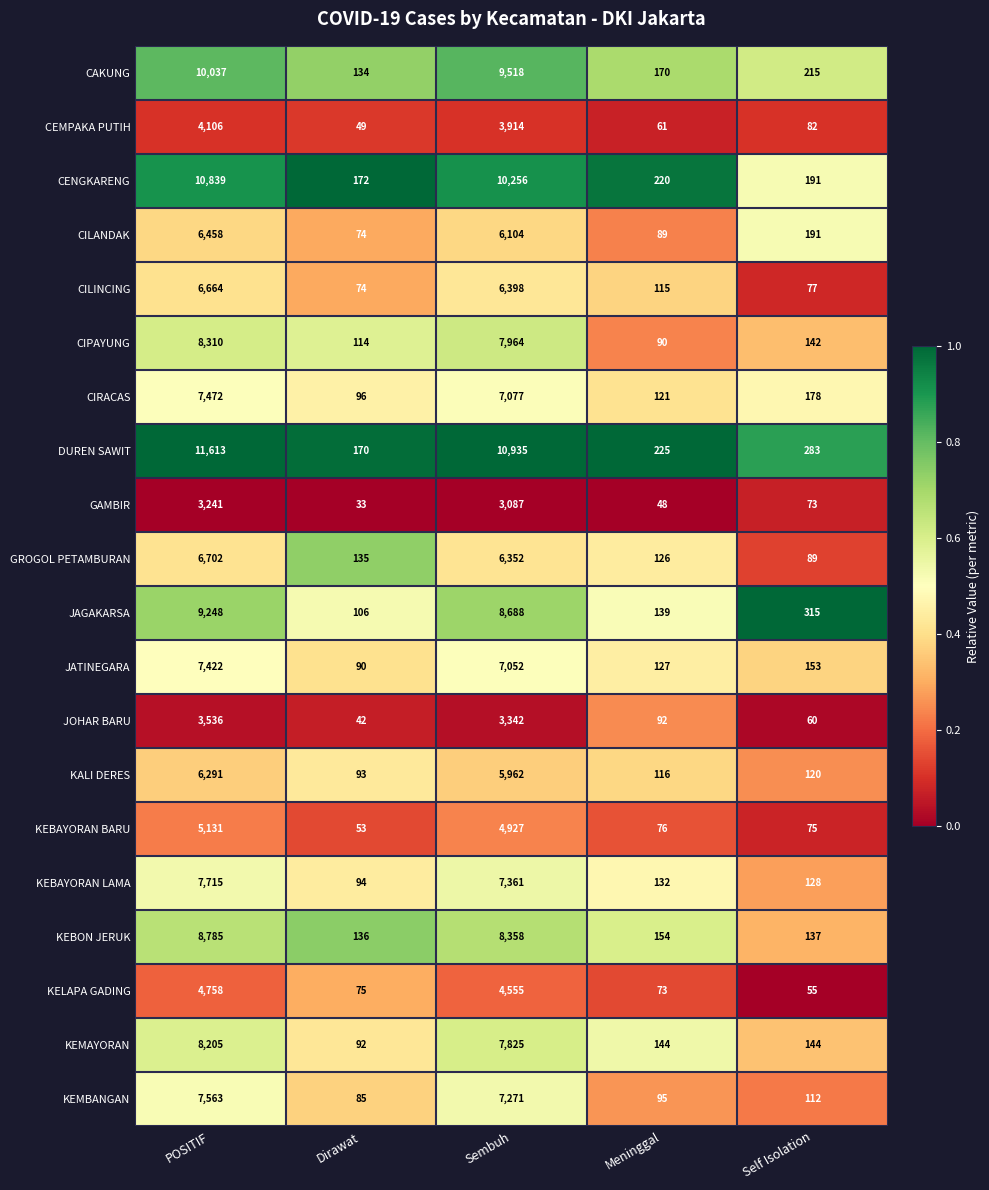

Is it true that KEMAYORAN equals 138 at Dirawat?

False